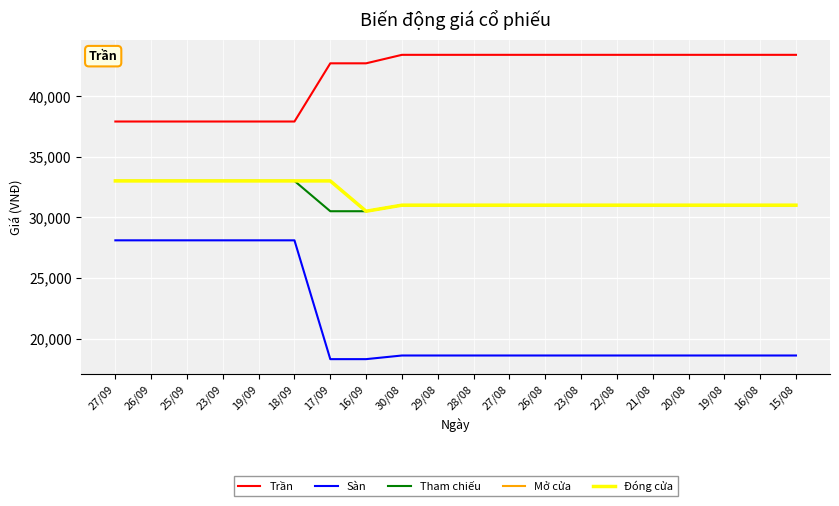

Does the chart display data point markers on the line(s)?

No